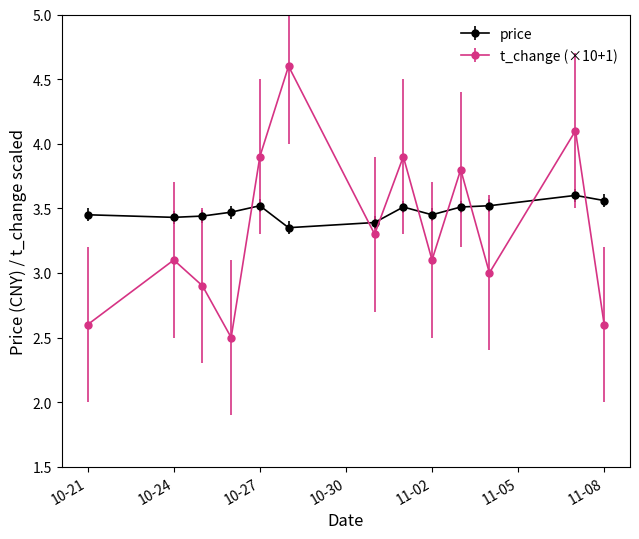

Count the number of data series in this chart.

2